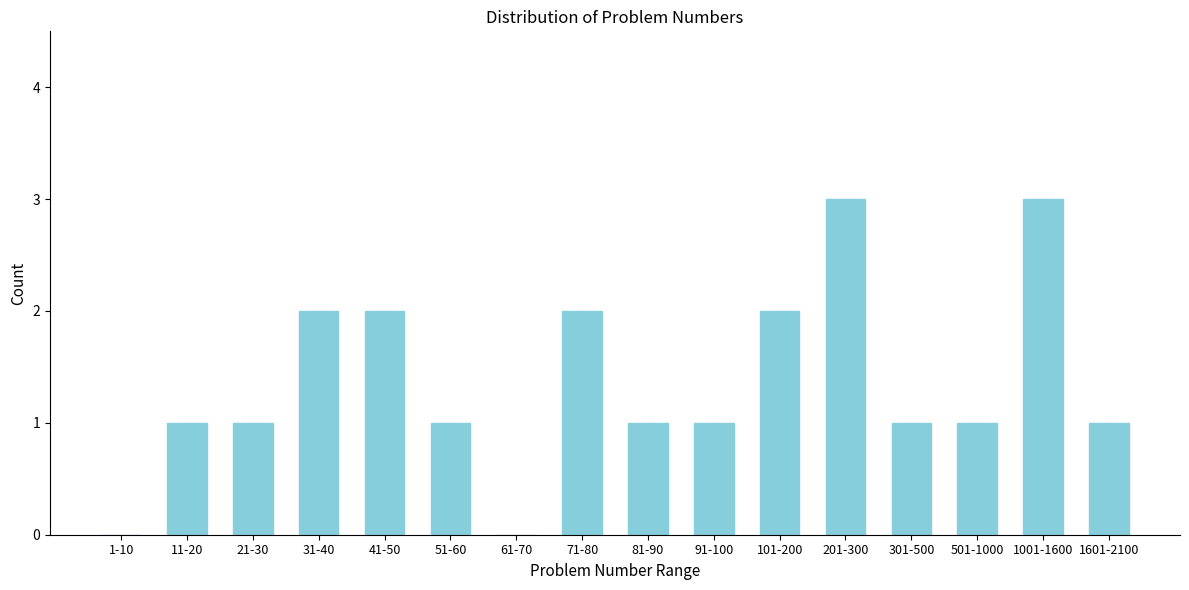

Reading left to right, what are all the values shown in this chart?

1-10=0	11-20=1	21-30=1	31-40=2	41-50=2	51-60=1	61-70=0	71-80=2	81-90=1	91-100=1	101-200=2	201-300=3	301-500=1	501-1000=1	1001-1600=3	1601-2100=1